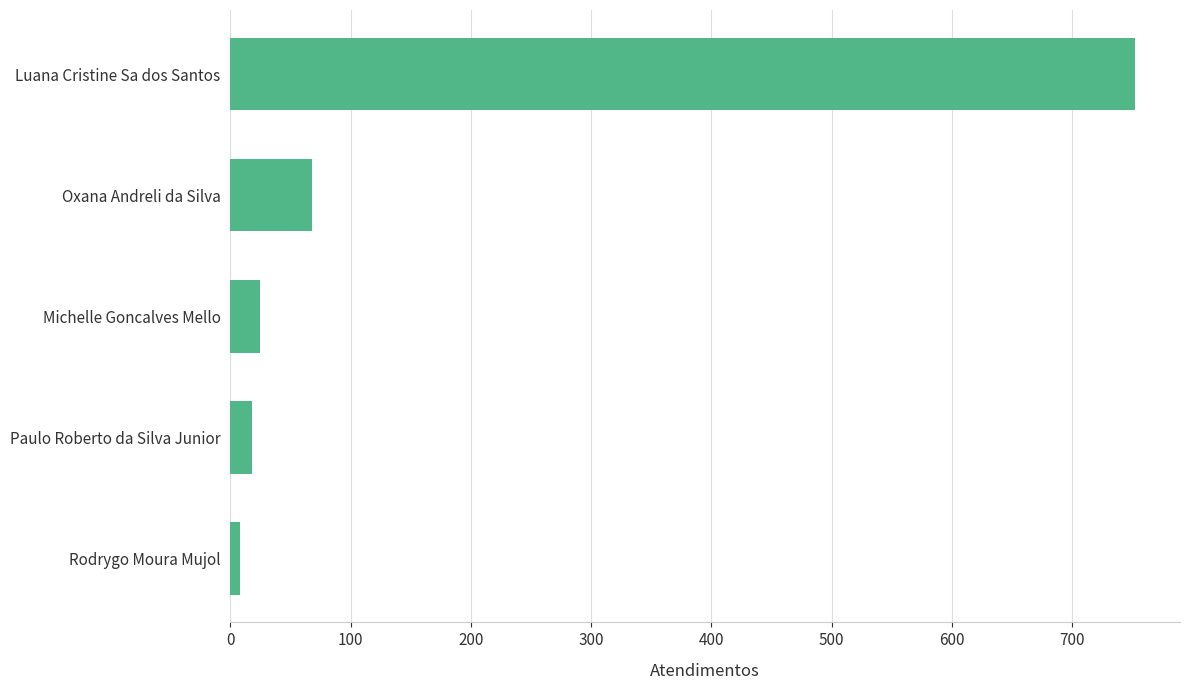

Count the number of categories in the chart.

5